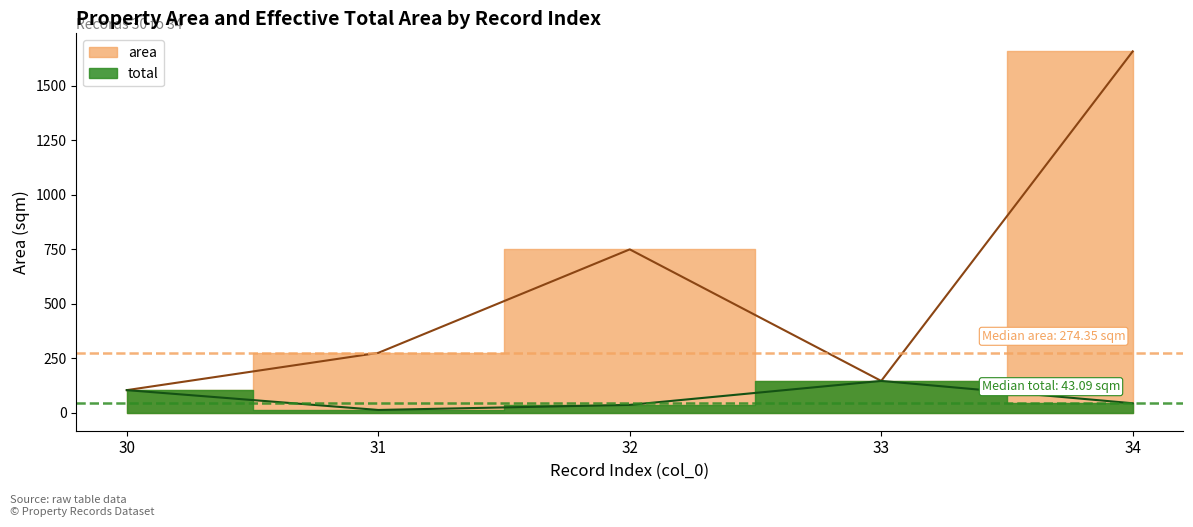

True or false: total and area cross at least once.

False